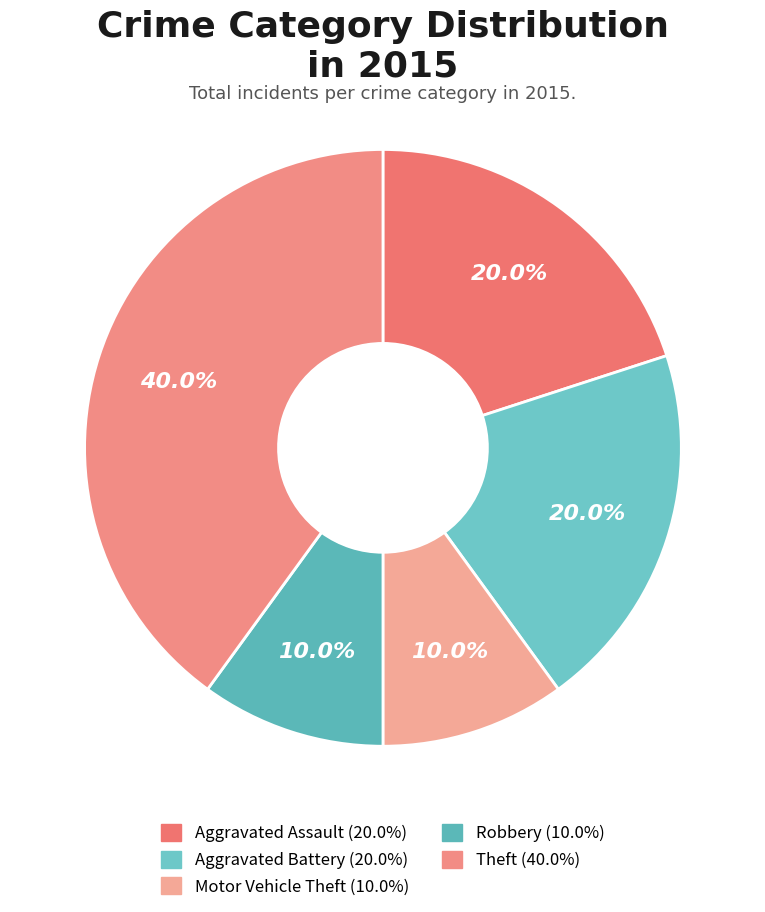

Which slice is the largest?

Theft